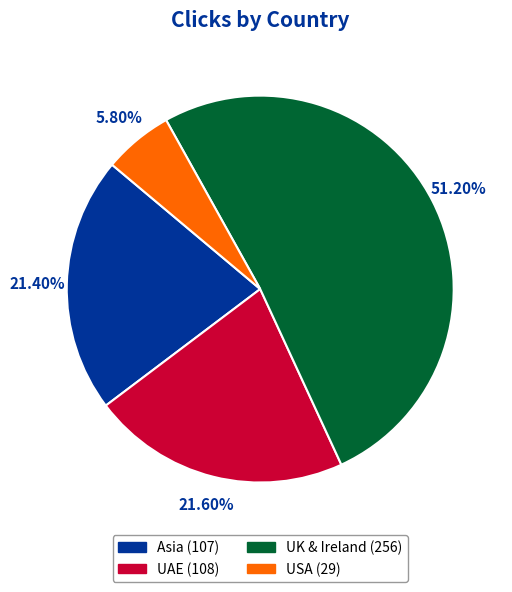

Do USA and Asia together represent more than half of the pie?

No